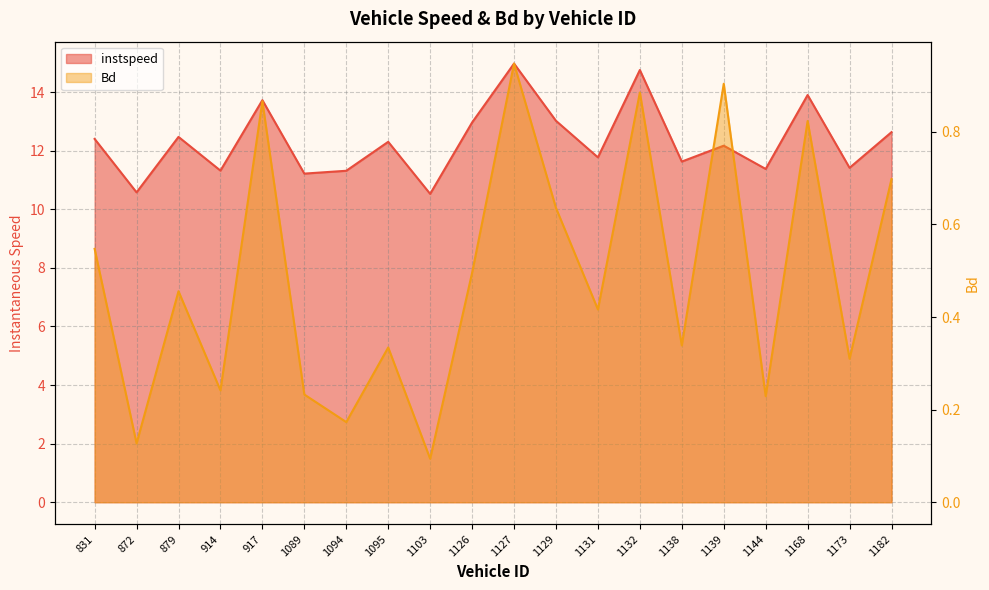

Which series has the largest range (max minus min)?

instspeed